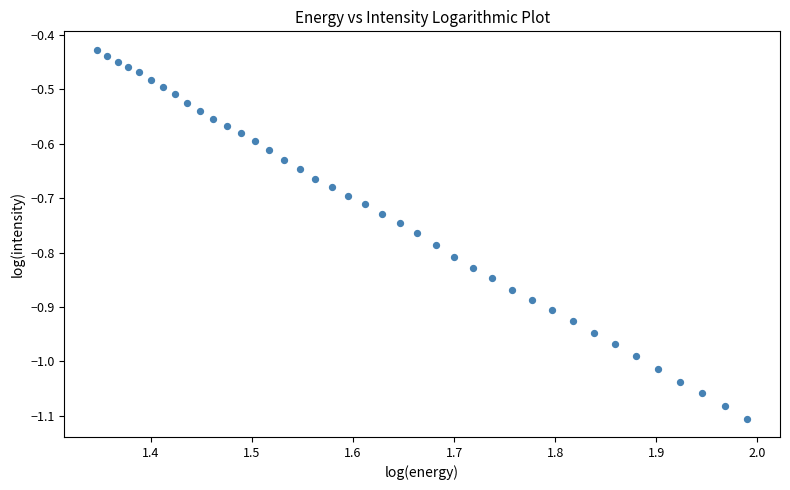

What is the range of X values (max minus min)?

0.6